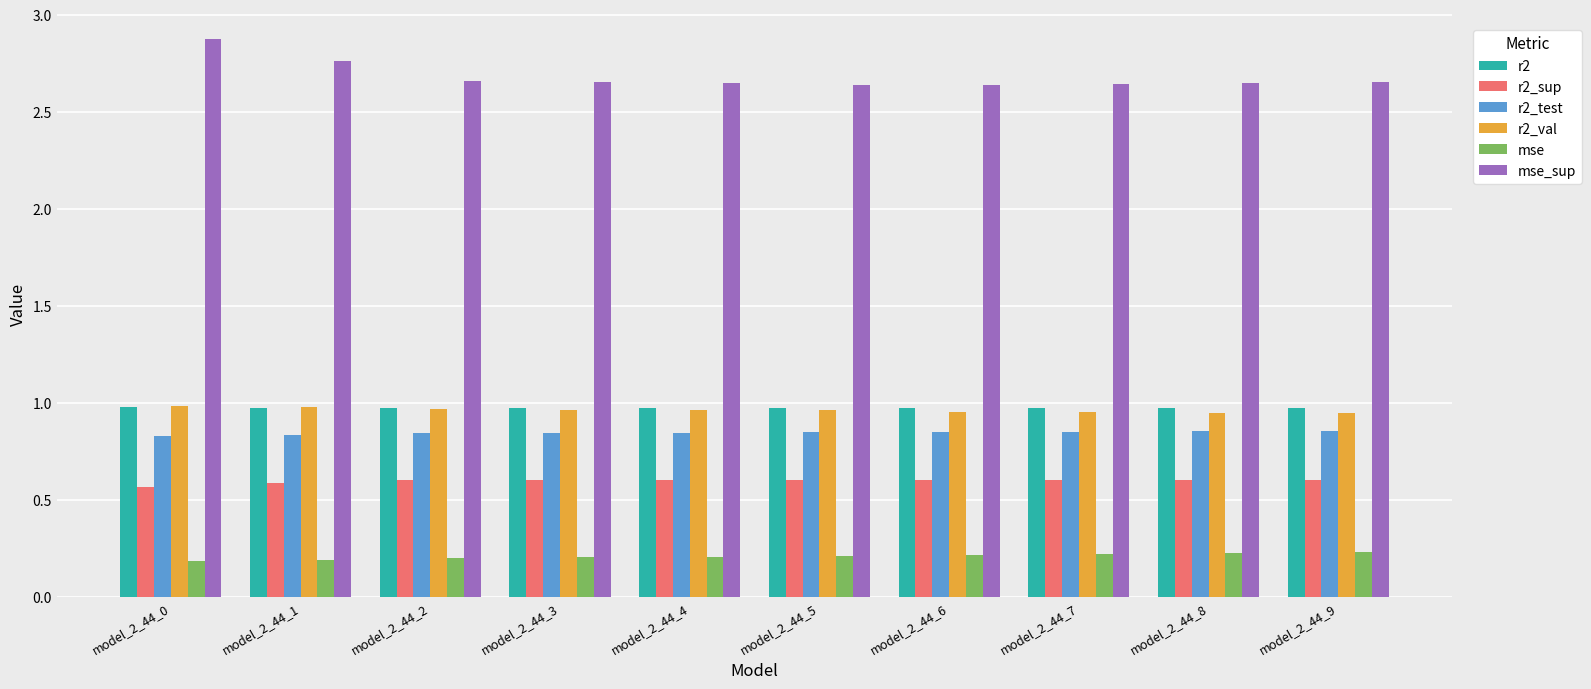

What is the total value across all series at model_2_44_2?

6.3